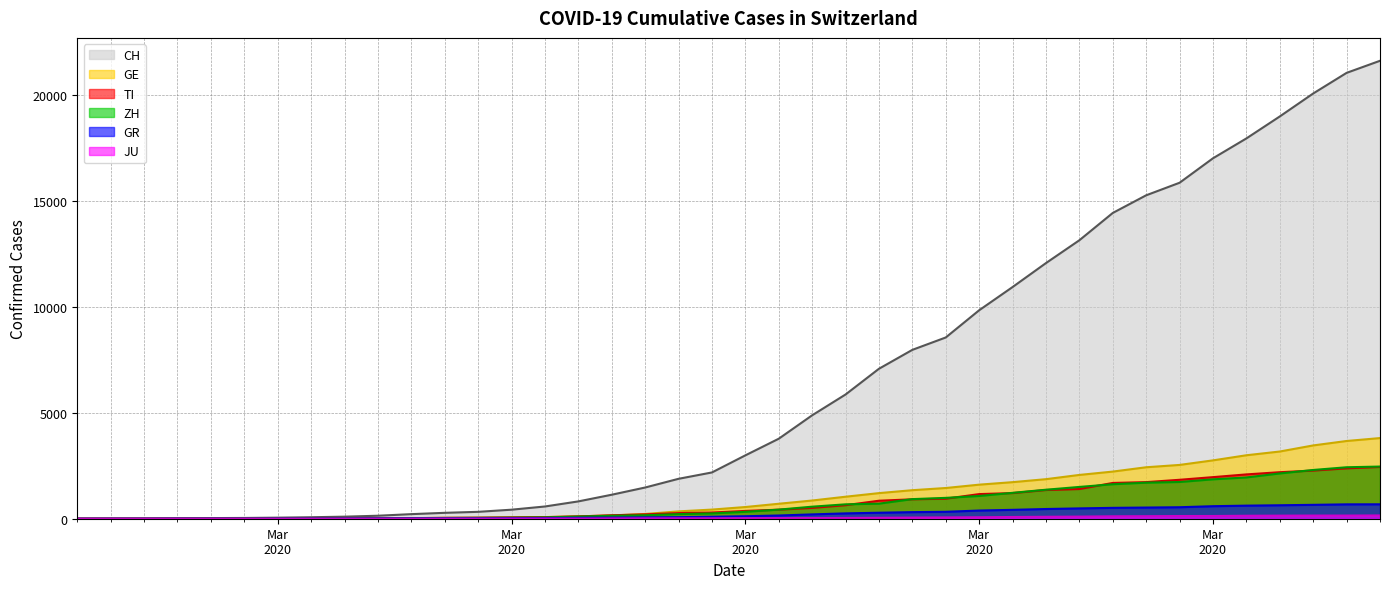

Rank the series at Mar 2020 from lowest to highest value.

JU (line), TI (line), GR (line), ZH (line), GE (line), CH (line)